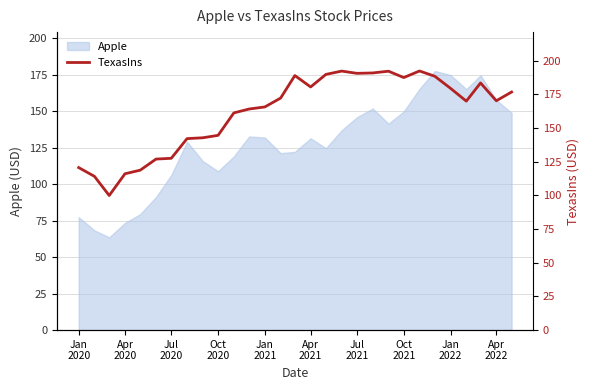

What is the maximum value for Apple?

177.6